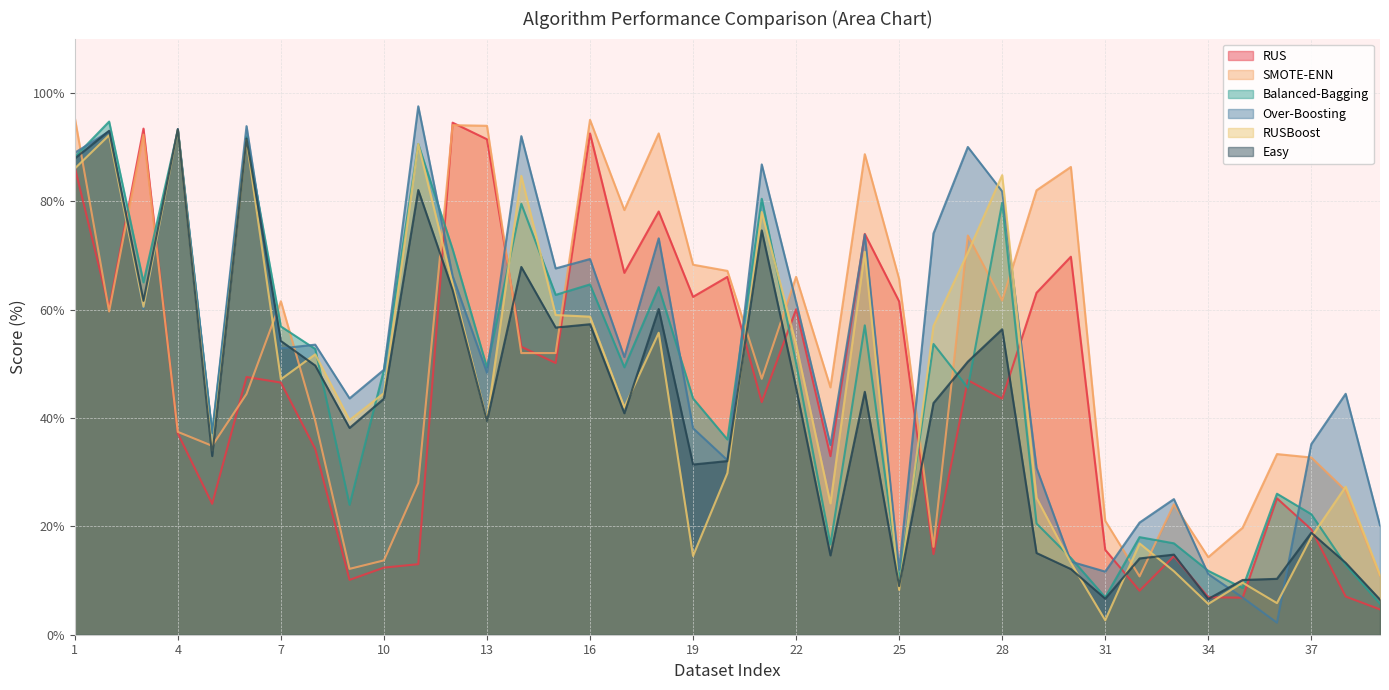

What is the sum of the Easy values at 7 and 13?

93.6